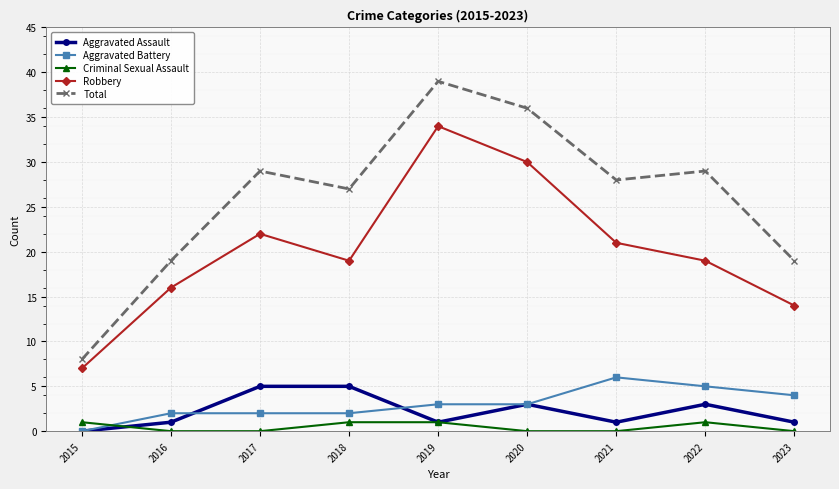

What is the highest value of the Aggravated Battery series?

6